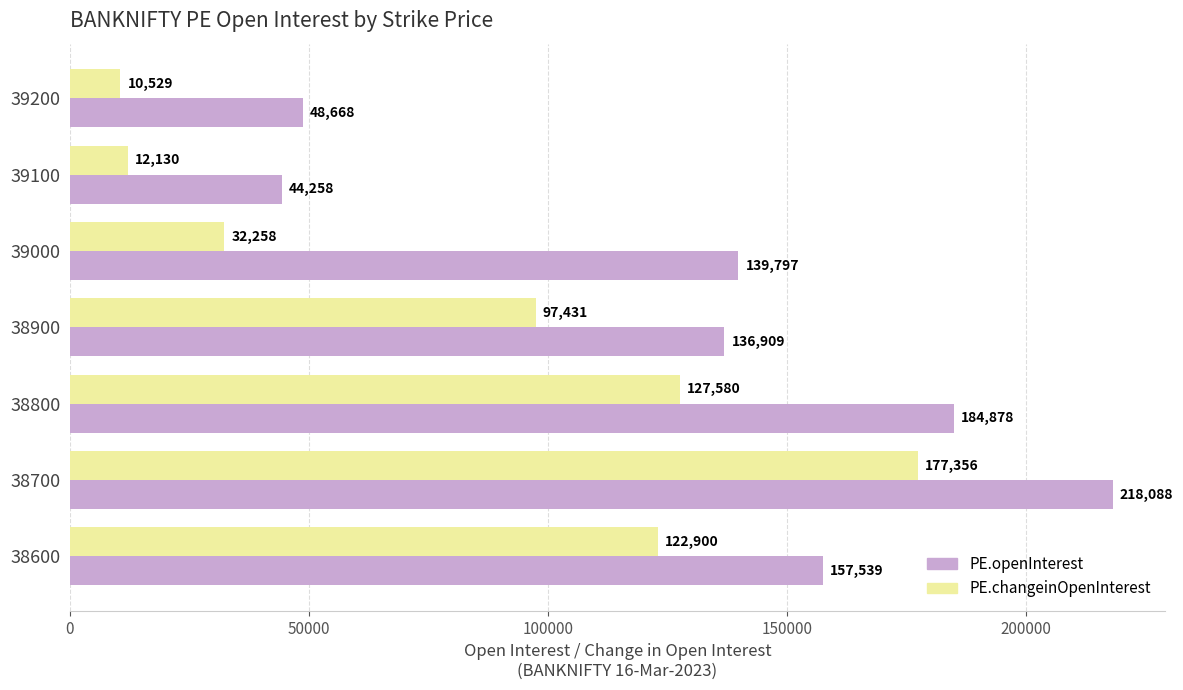

Which series changed the most between 38900 and 39100?

PE.openInterest